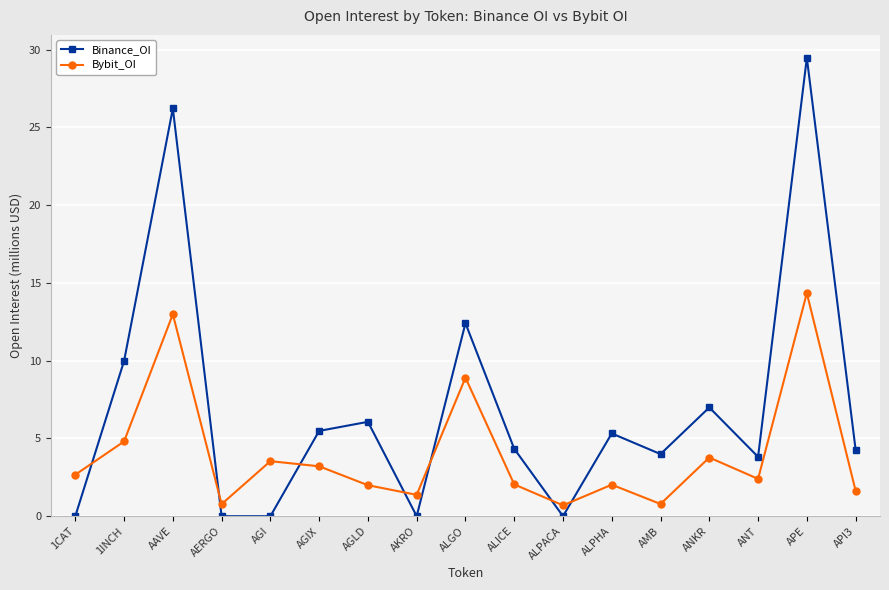

True or false: Binance_OI has a value of 0.0 at AKRO.

True